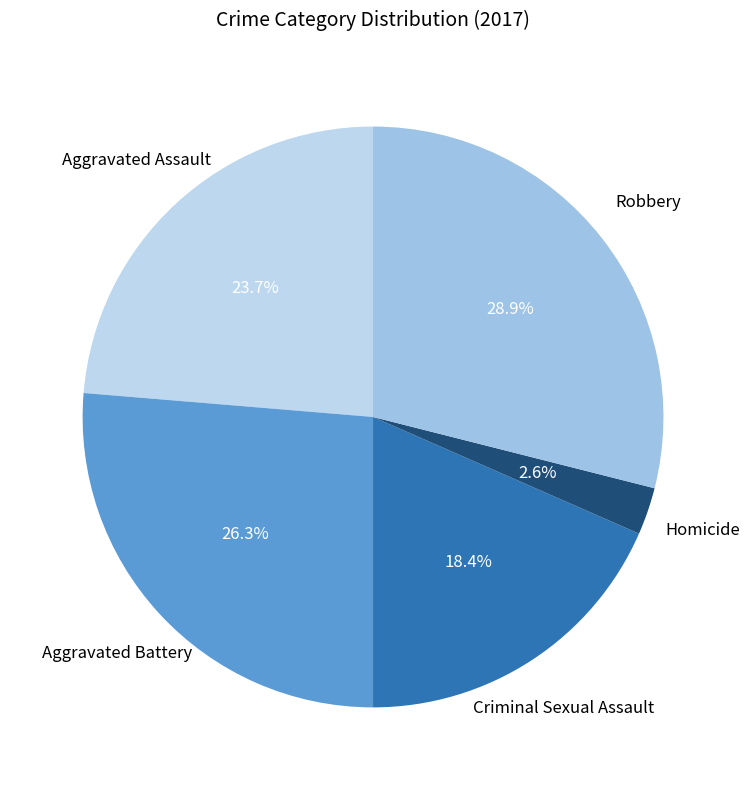

What percentage is NOT represented by Robbery?

71.1%